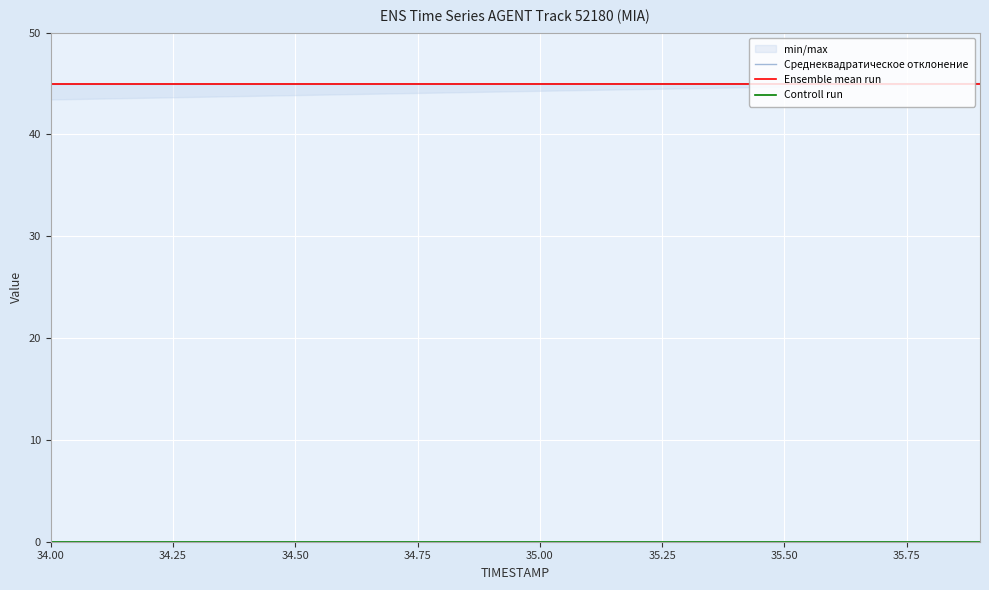

What is the average value of the Среднеквадратическое отклонение series?

45.0